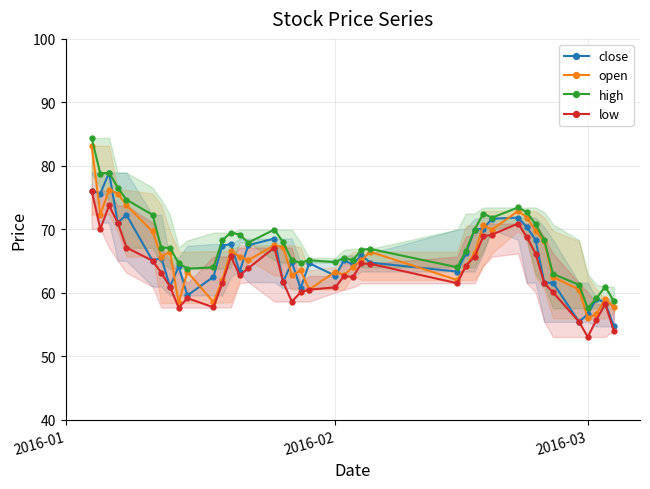

How many times do close and open cross each other?

20